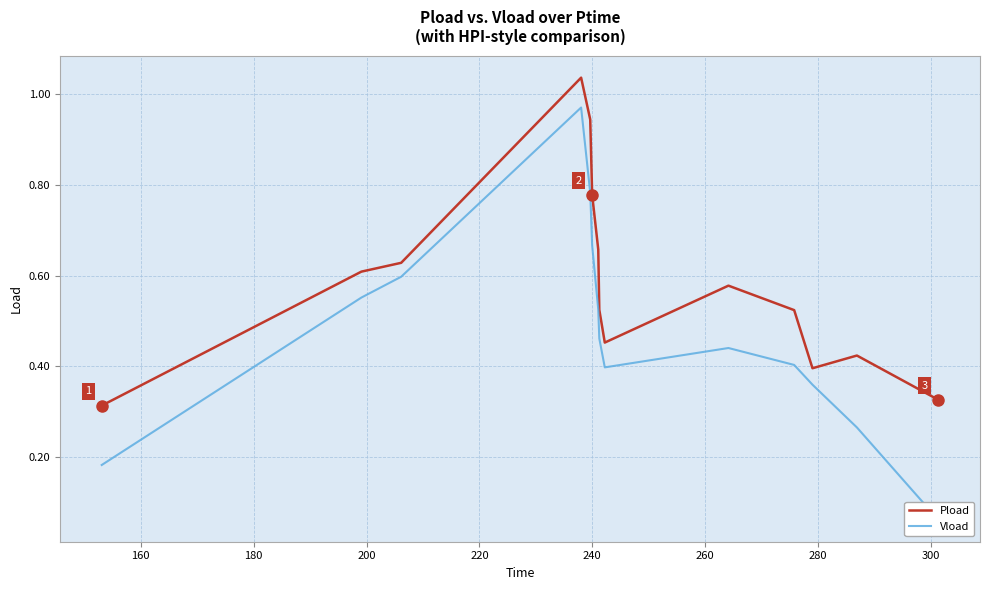

How many interior local peaks does the Pload series have?

3